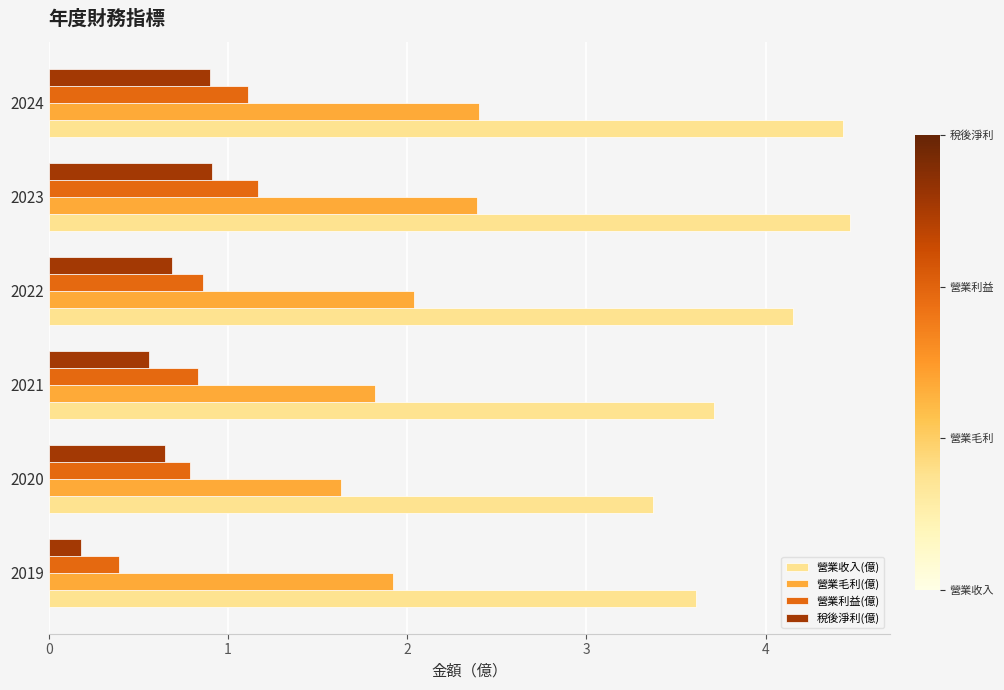

Which series has the largest total across all categories?

營業收入(億)